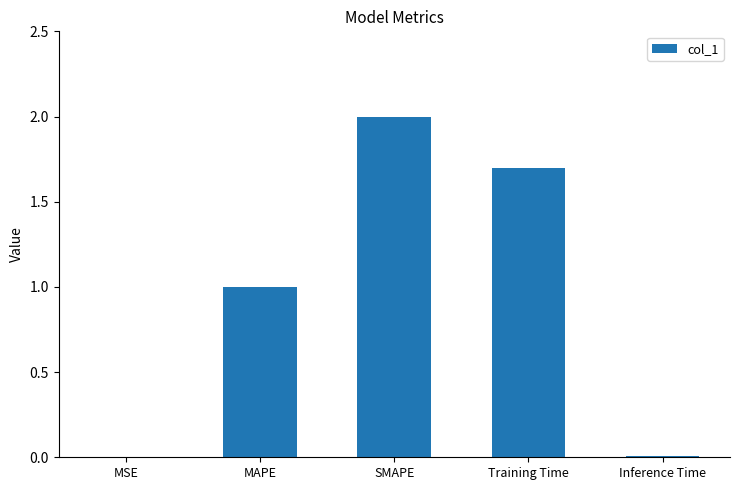

Between MAPE and SMAPE, which is larger?

SMAPE